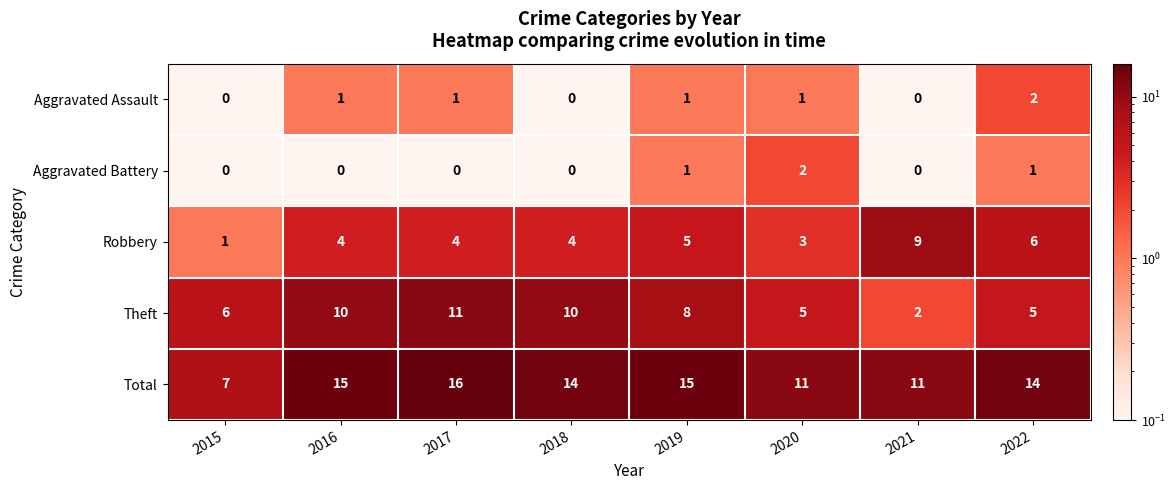

The value of Aggravated Battery at 2018 is 0. True or false?

True